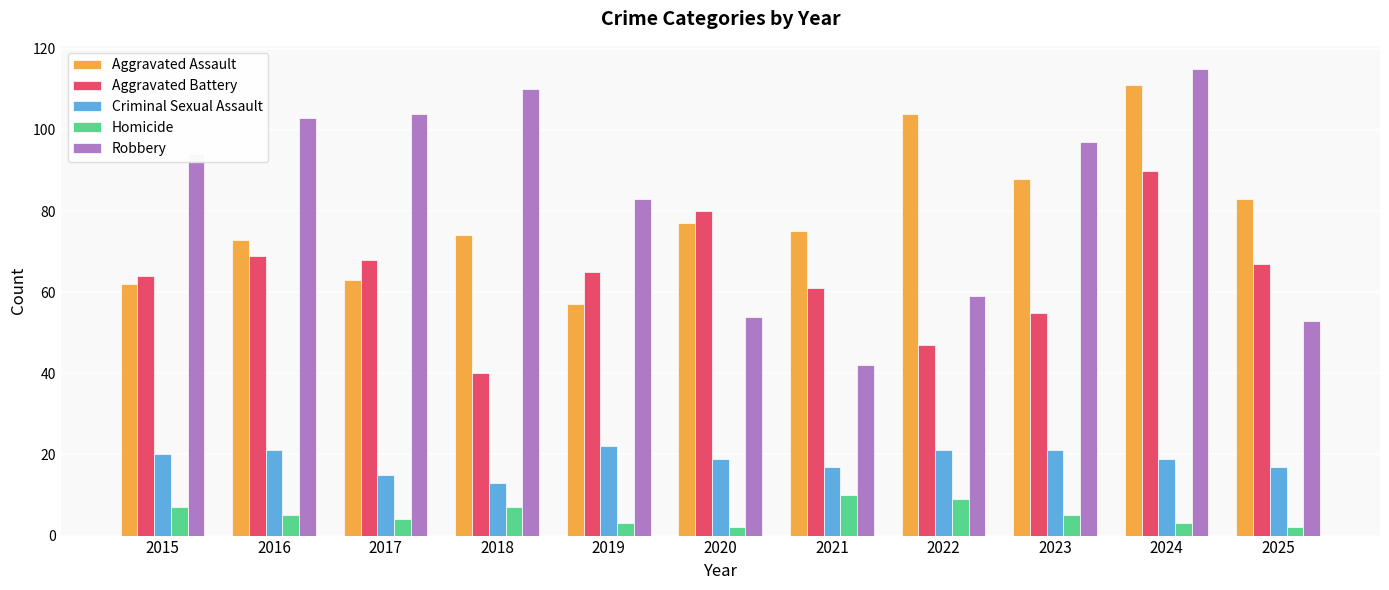

Count the Criminal Sexual Assault values in the range 17 to 21.

8